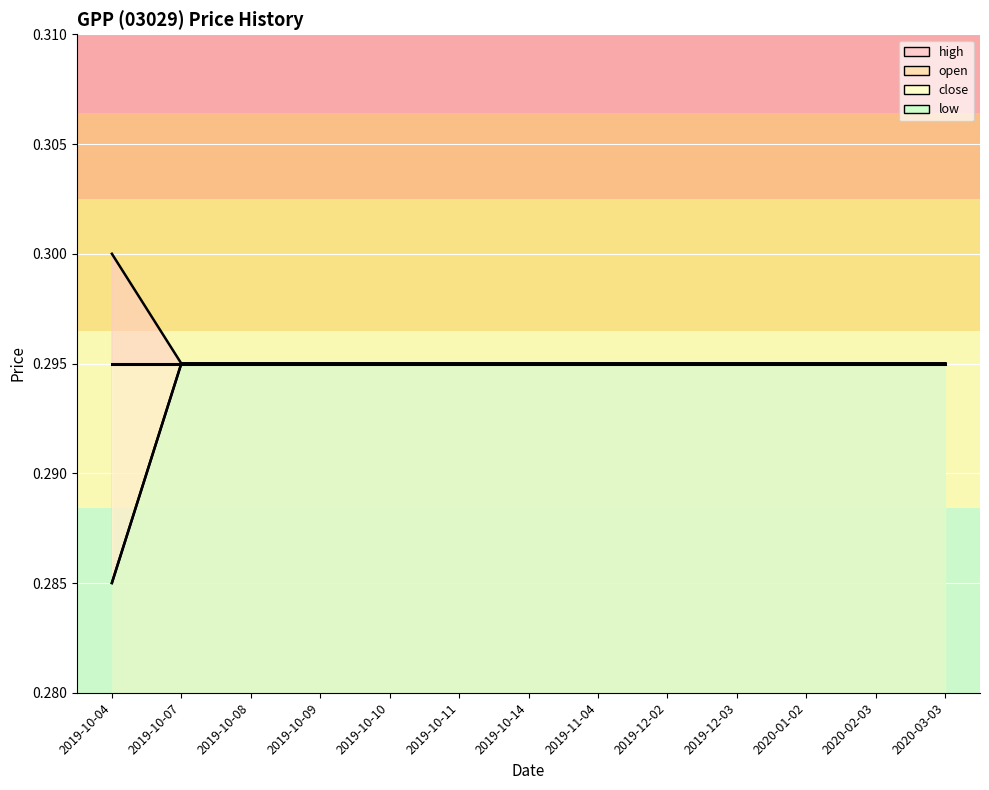

List the labels in order of open value, largest first.

2019-10-04, 2019-10-07, 2019-10-08, 2019-10-09, 2019-10-10, 2019-10-11, 2019-10-14, 2019-11-04, 2019-12-02, 2019-12-03, 2020-01-02, 2020-02-03, 2020-03-03